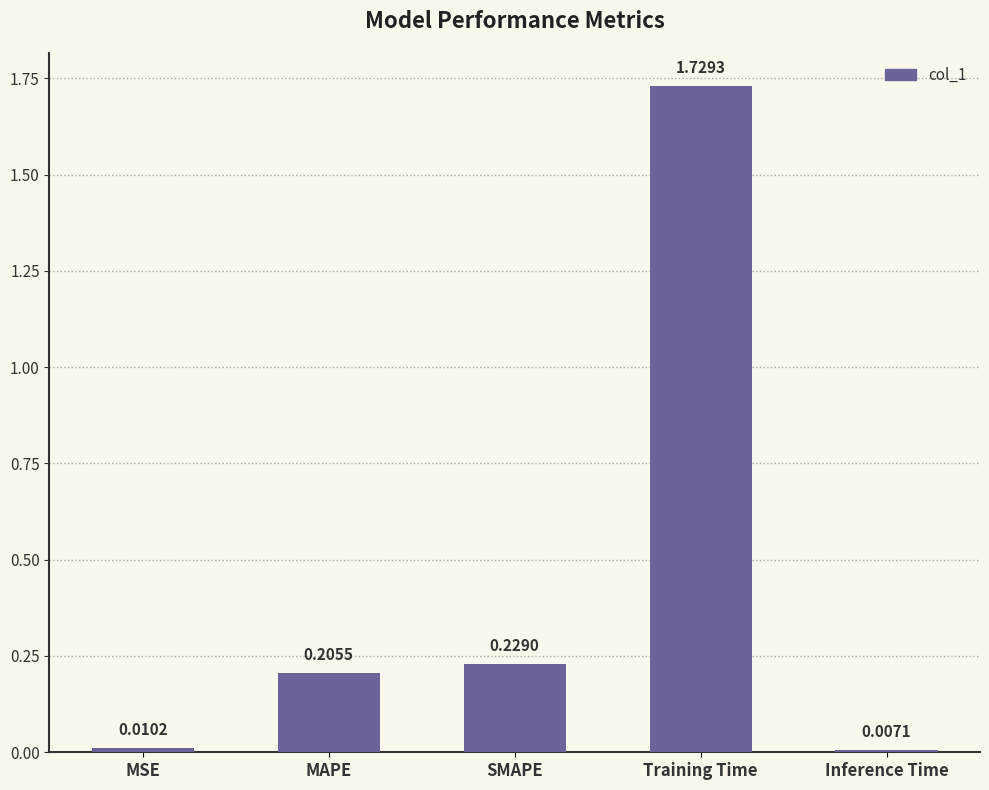

What is the label of the 4th bar from the right?

MAPE